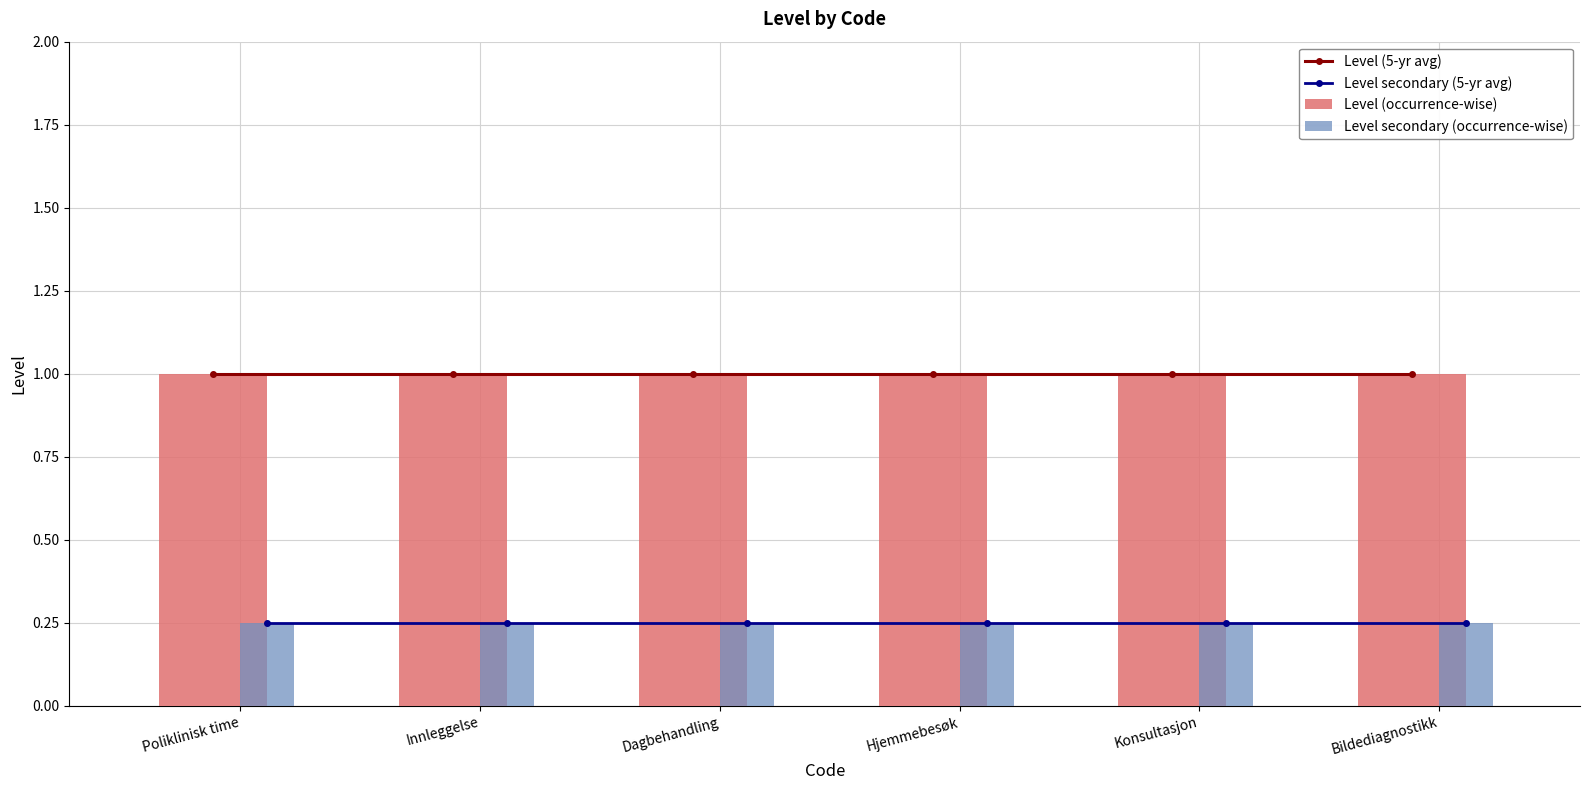

Is it true that Level (5-yr avg) equals 1.0 at Dagbehandling?

True